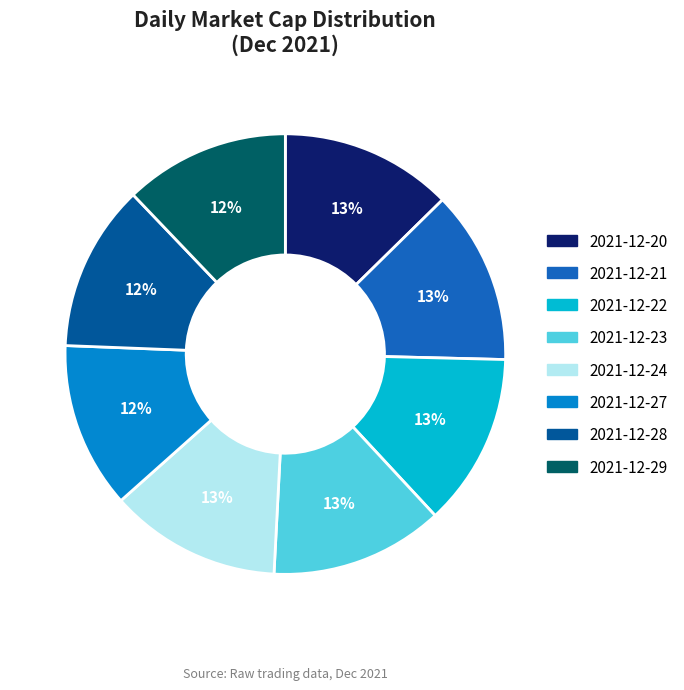

The 2021-12-21 slice represents 13% of the pie. True or false?

True